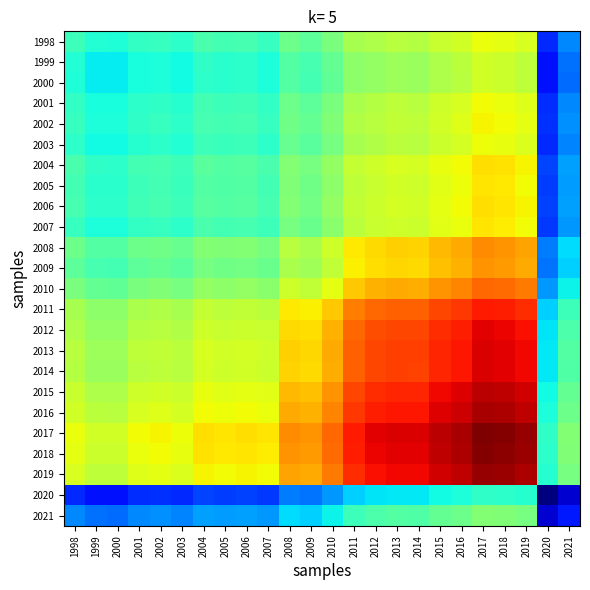

Between 1999 and 2016, which is larger?

2016